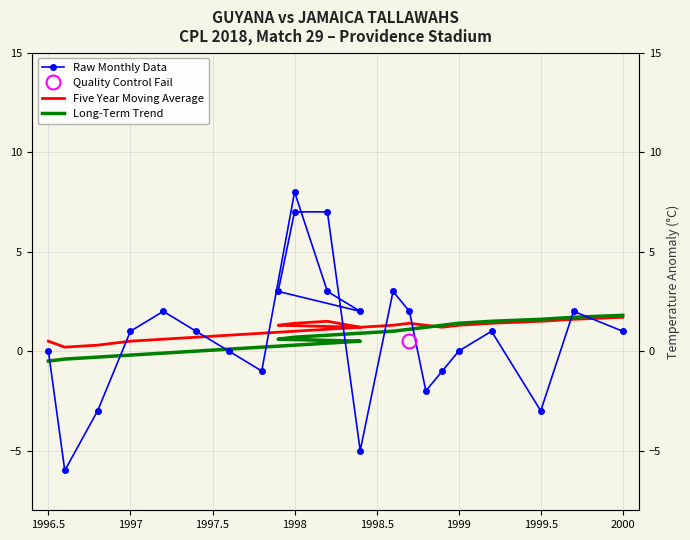

What is the difference between the maximum and second lowest values in the Raw Monthly Data series?

13.0